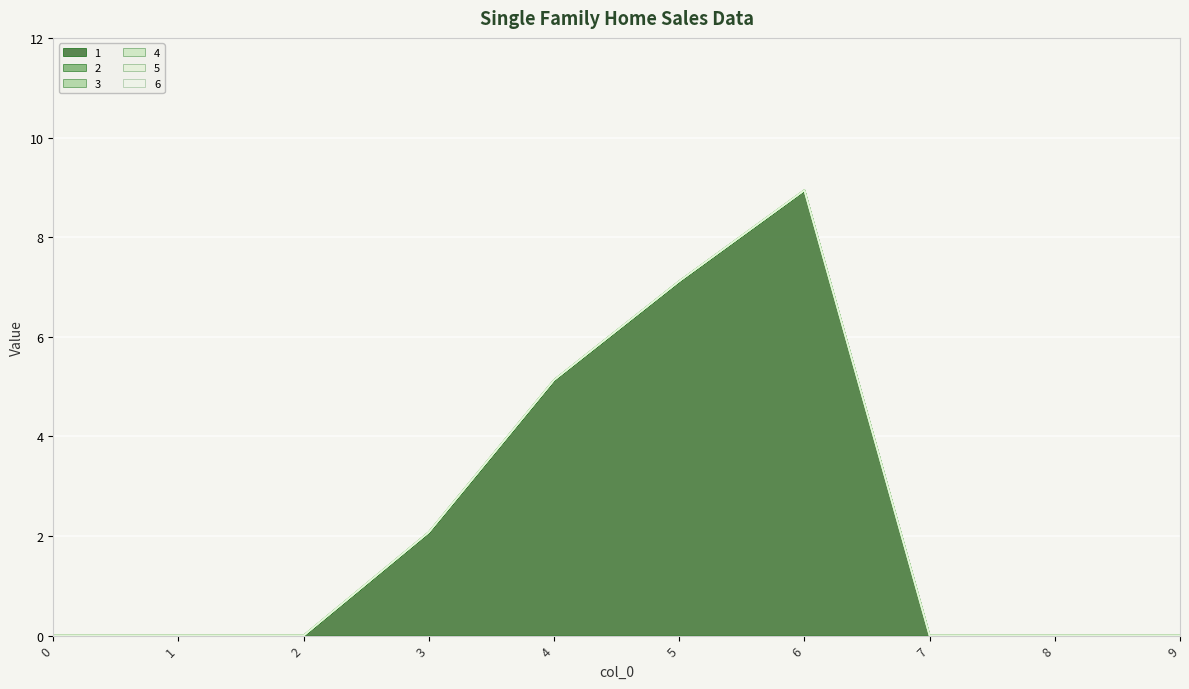

True or false: 2 and 3 intersect in this chart.

False